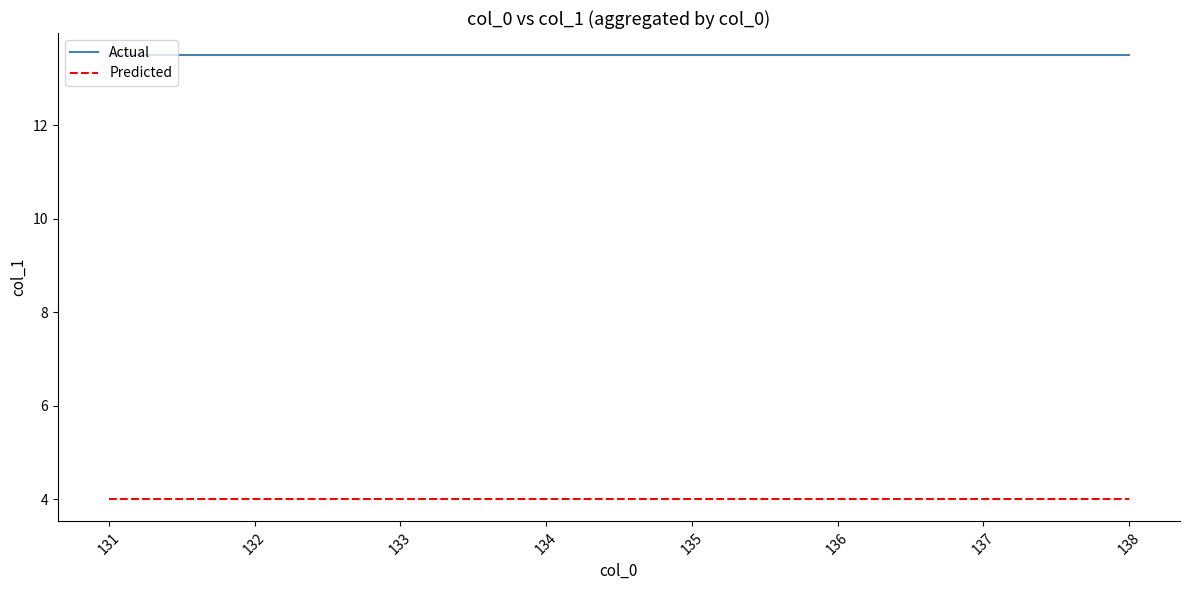

Is the value of Predicted at 138 greater than the value of Actual at 132?

No